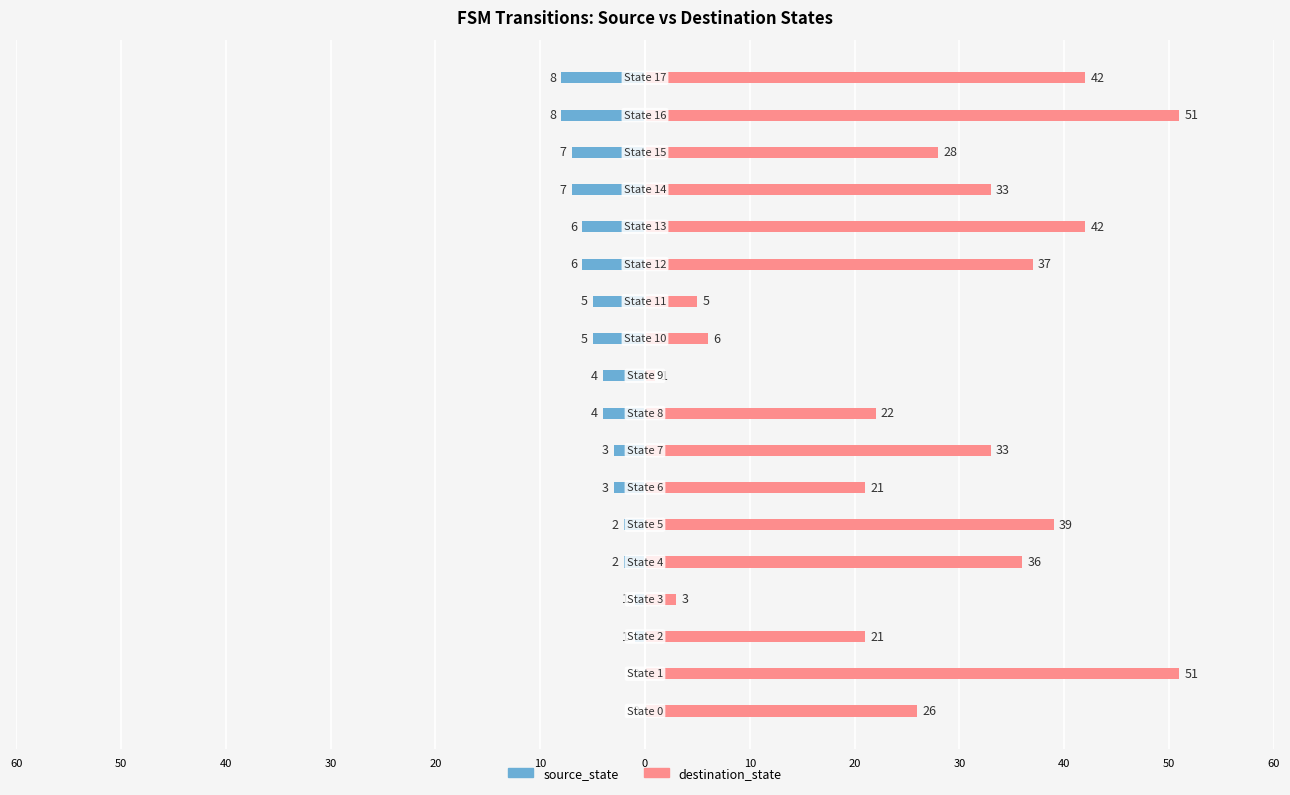

Rank the series by their maximum value, from highest to lowest.

destination_state, source_state